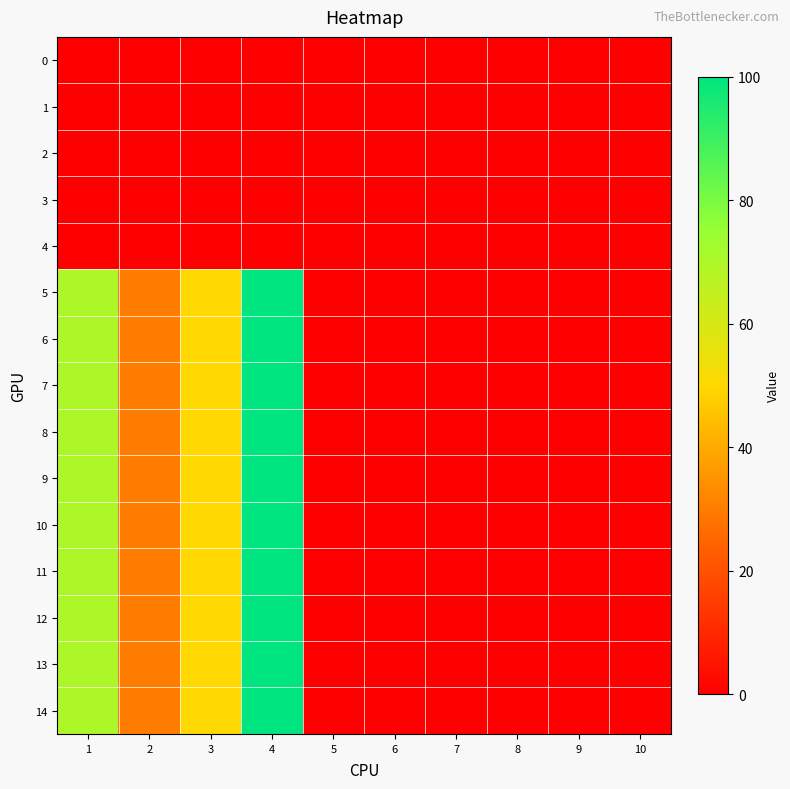

At which category is the sum across all series the highest?

4